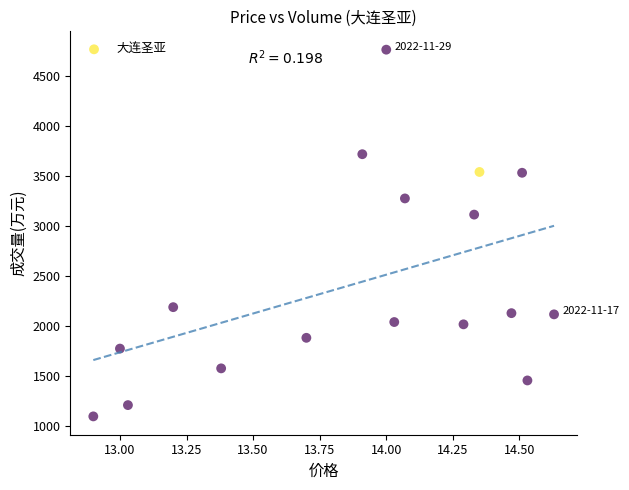

What Y value in the scatter plot is closest to 2928?

3113